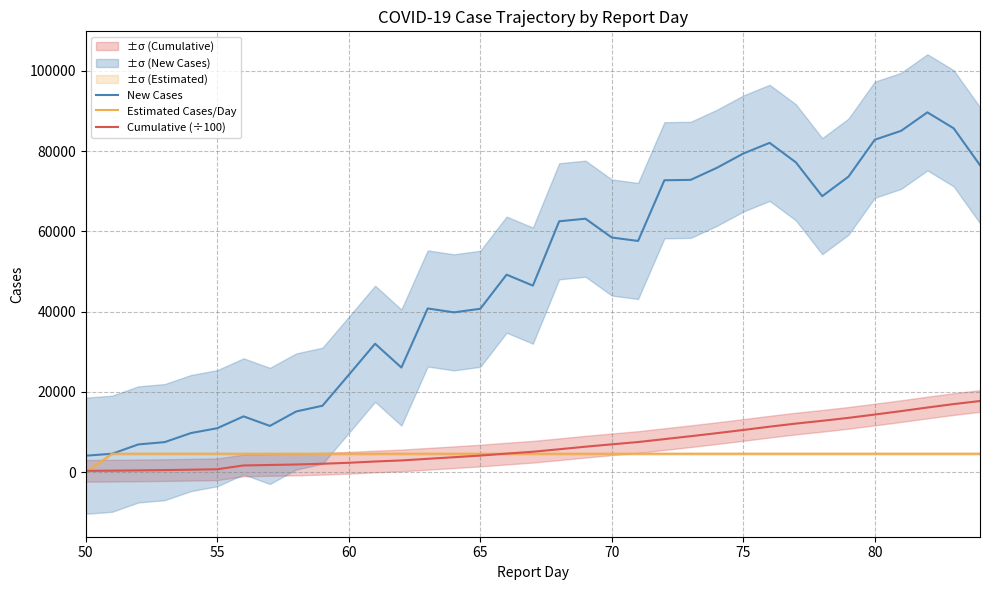

Which series has the largest total across all categories?

New Cases